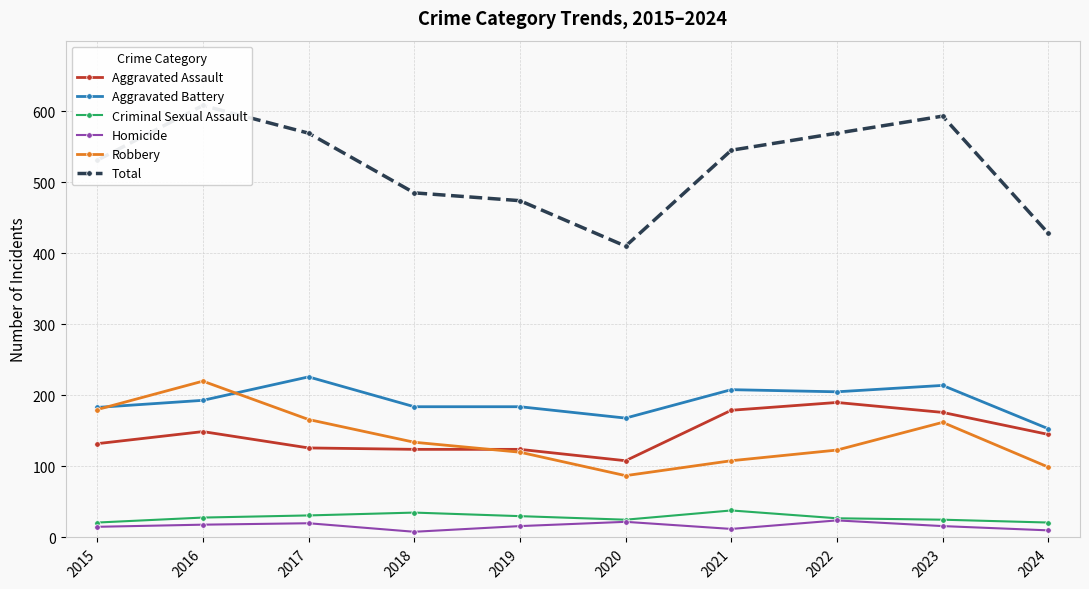

What is the lowest value of the Aggravated Assault series?

108